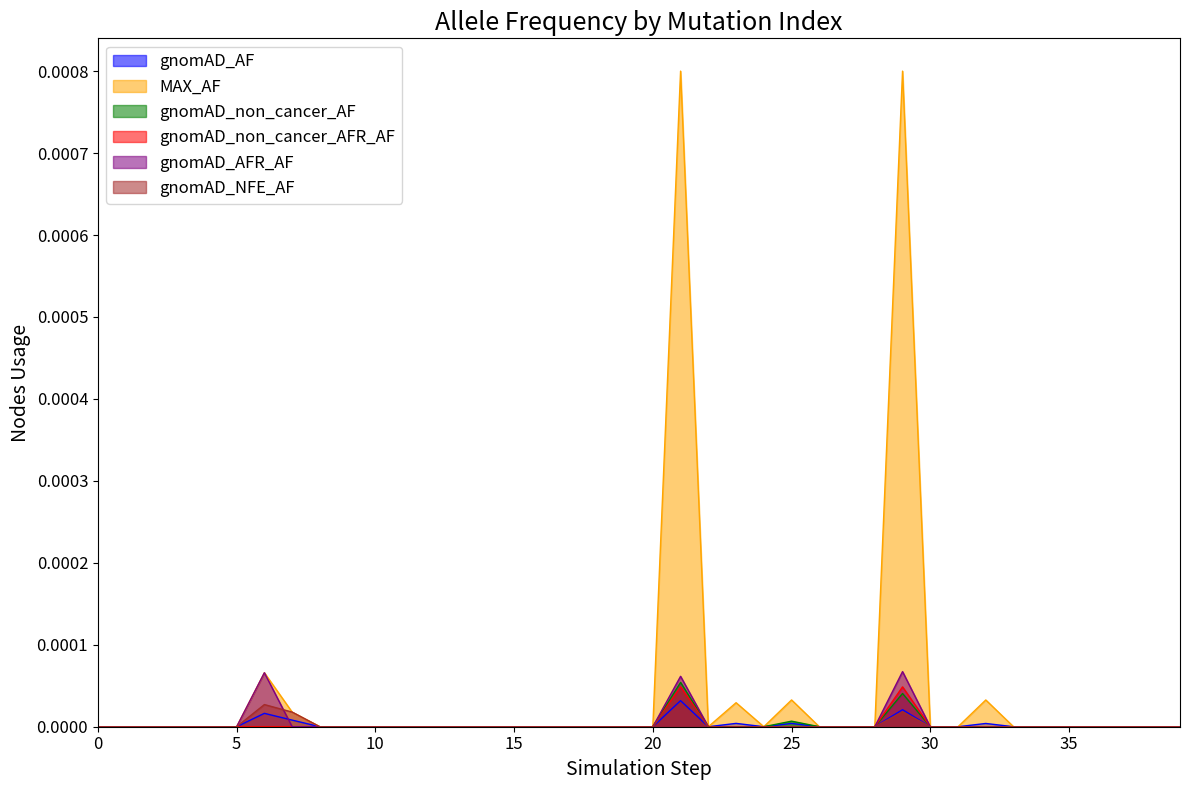

True or false: gnomAD_non_cancer_AF has a value of 0.0 at 20.

True